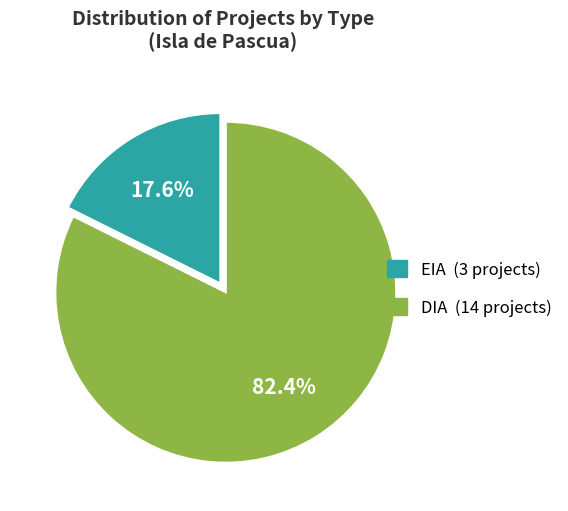

The DIA slice represents 82% of the pie. True or false?

True